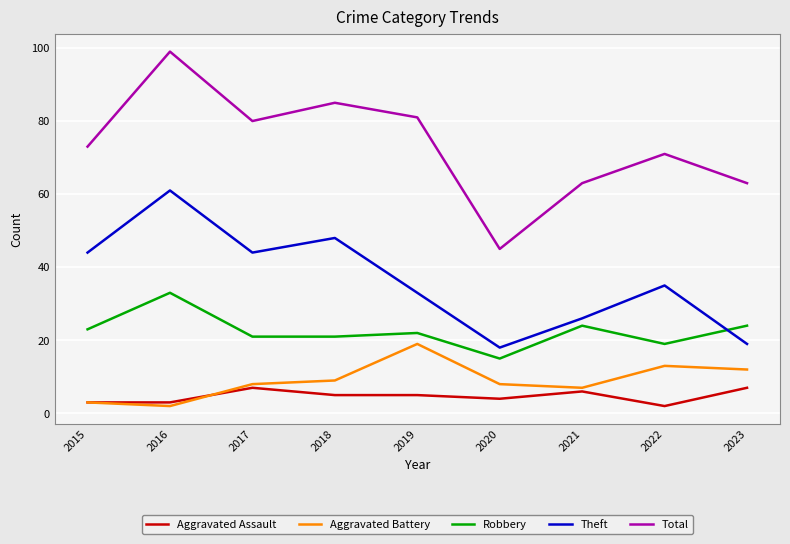

At which category is the sum across all series the highest?

2016